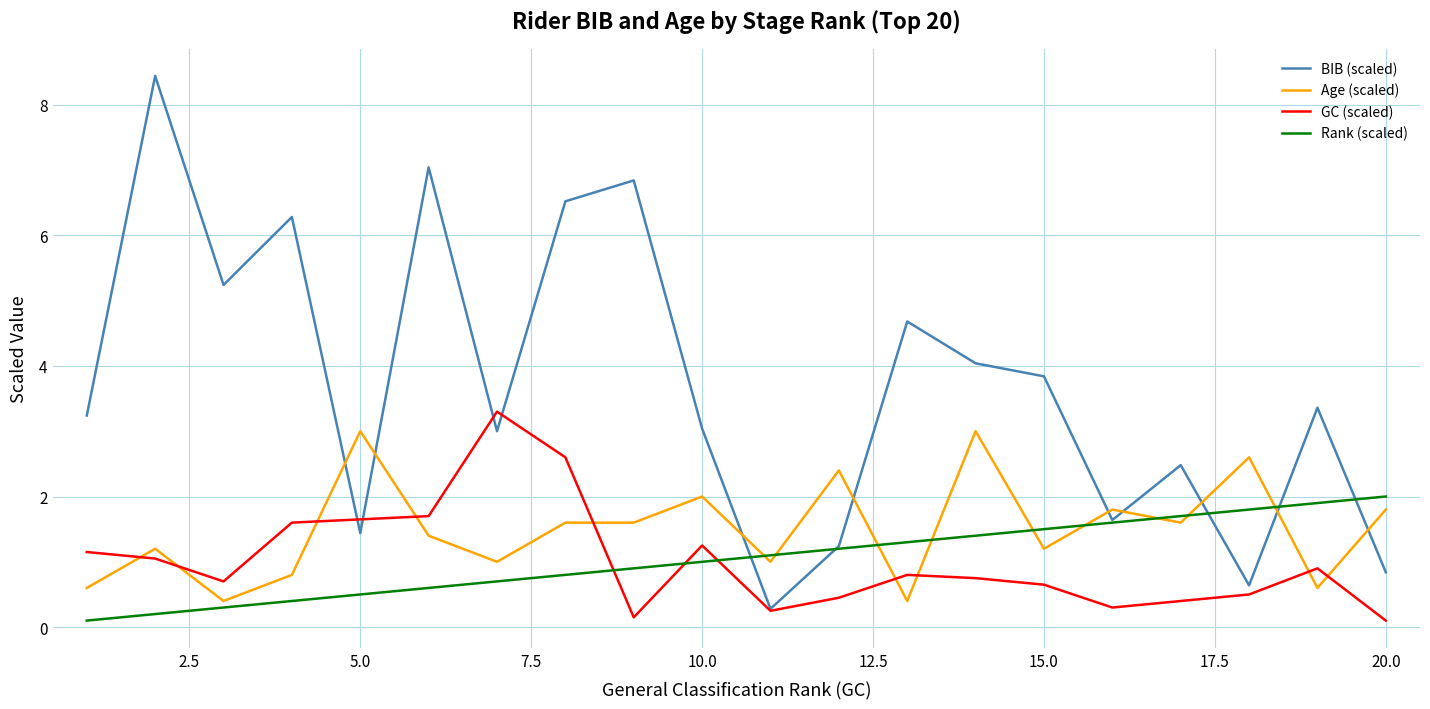

Does the chart display data point markers on the line(s)?

No